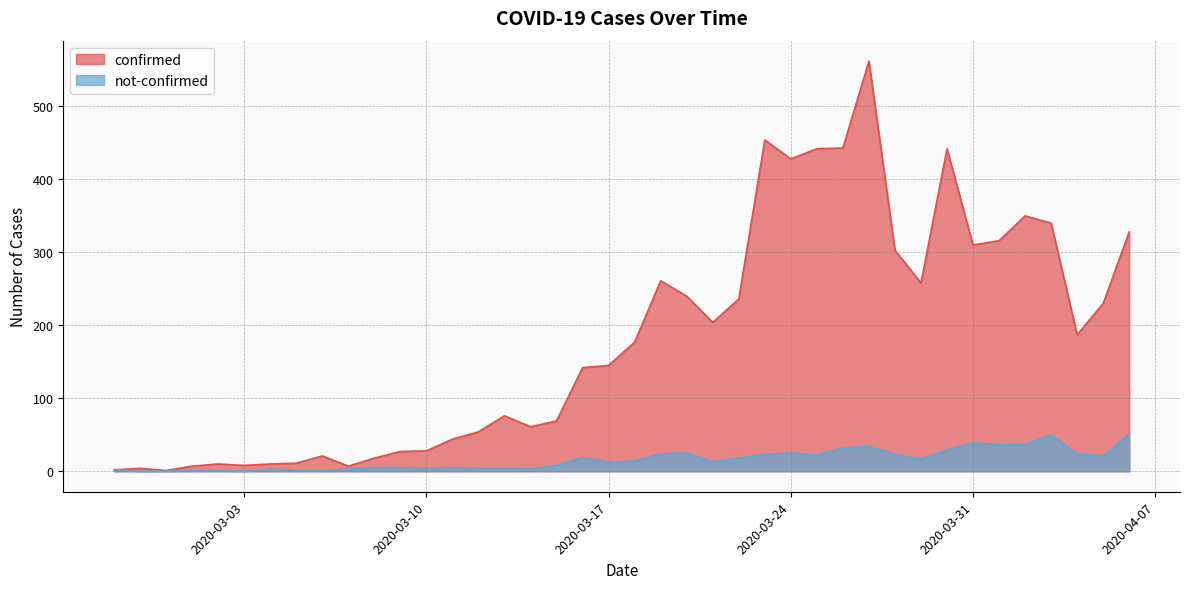

What is the approximate value of confirmed at 2020-03-30, to the nearest 50?

450